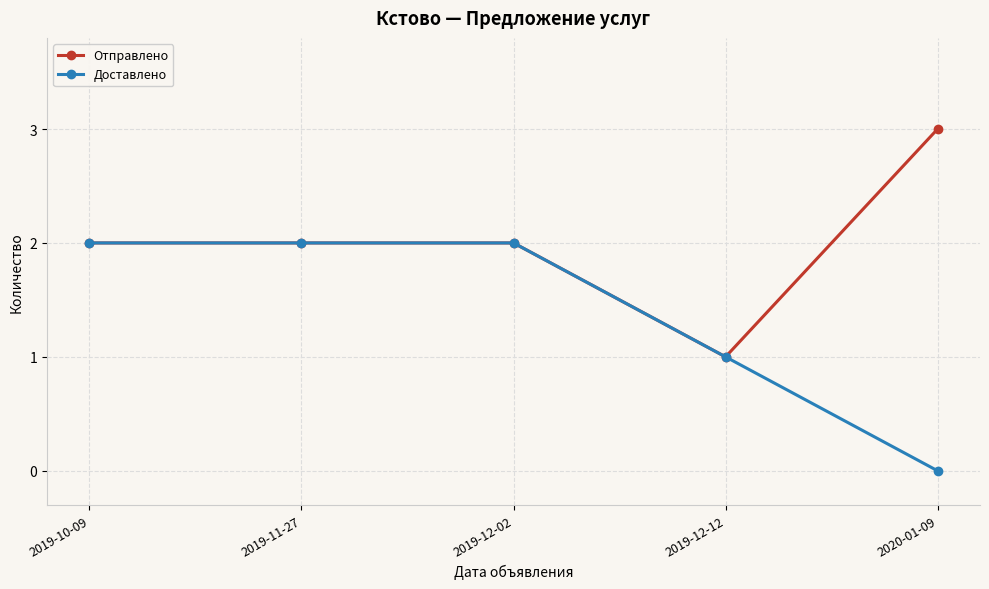

What is the total value across all series at 2020-01-09?

3